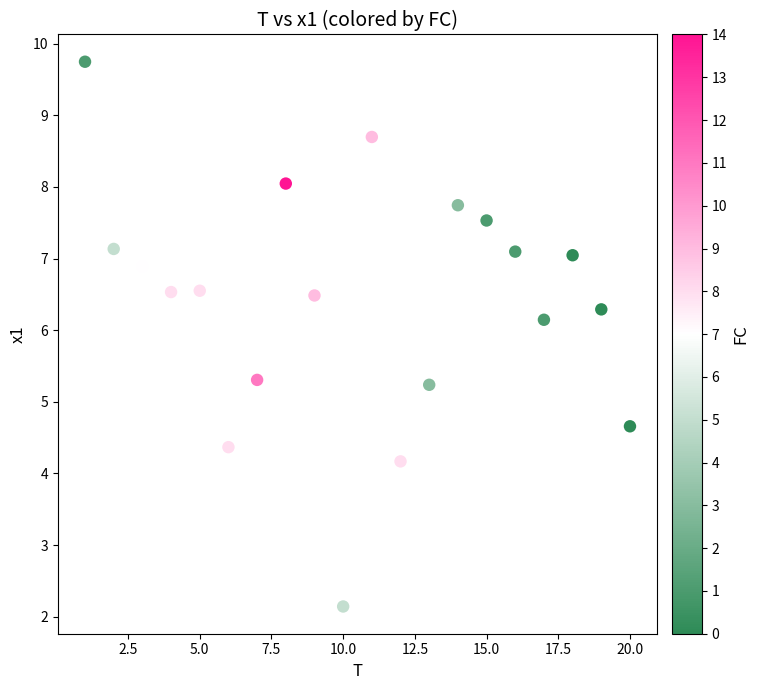

What is the range of X values (max minus min)?

19.0